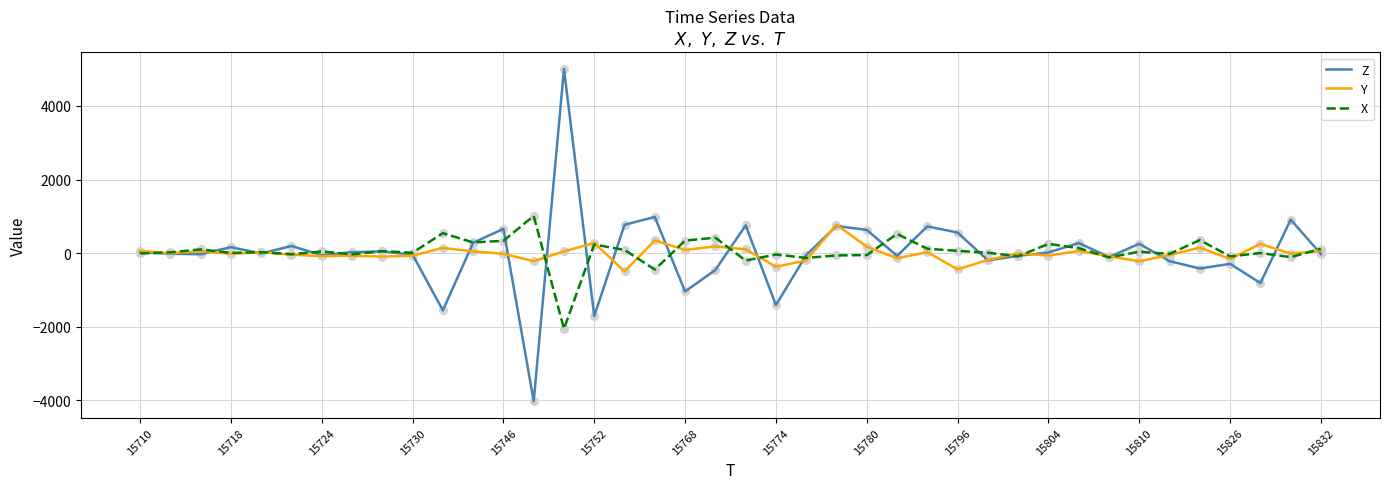

What is the maximum value shown in the chart?

5004